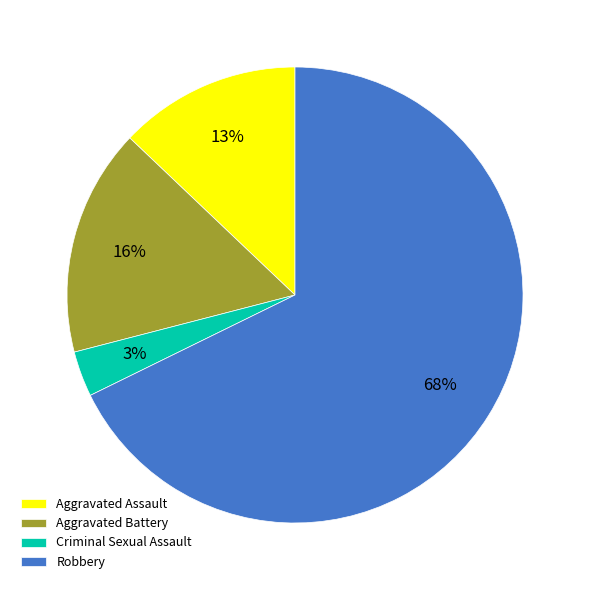

Count the number of slices in the pie.

4